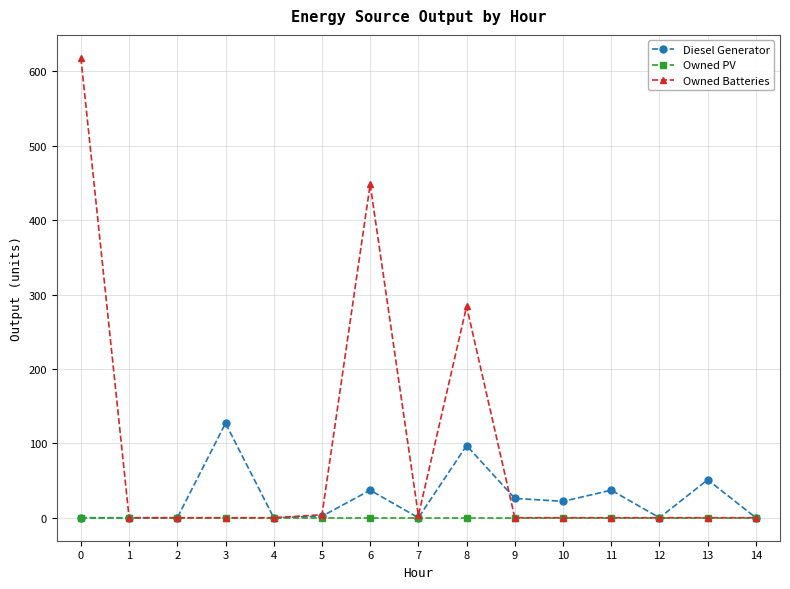

Rank the series by their maximum value, from lowest to highest.

Owned PV, Diesel Generator, Owned Batteries